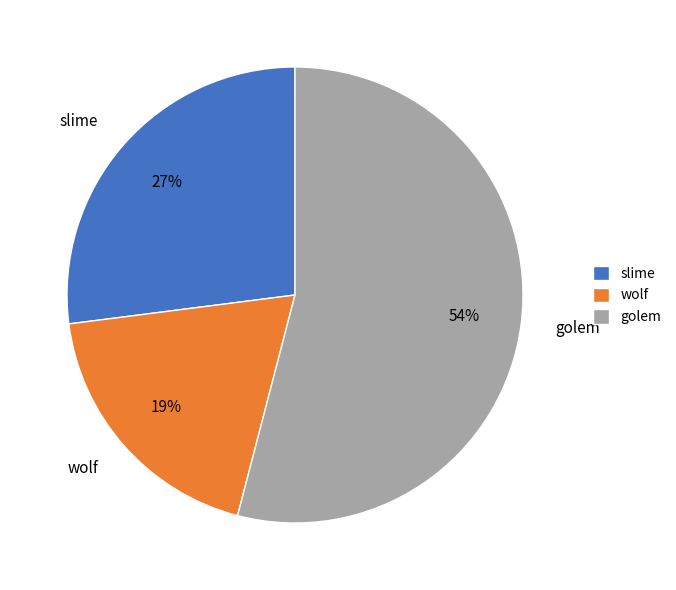

What is the ratio of the value at slime to the value at golem?

0.5